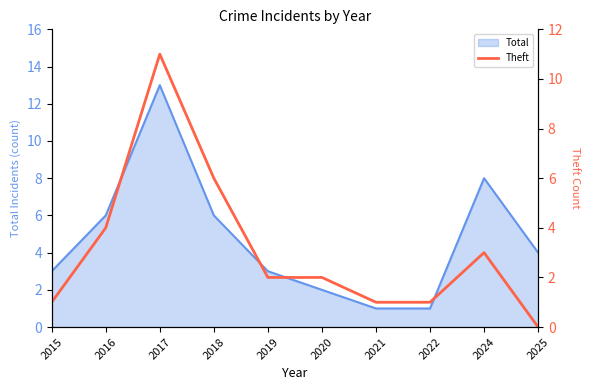

At which label does Total reach its peak?

2017